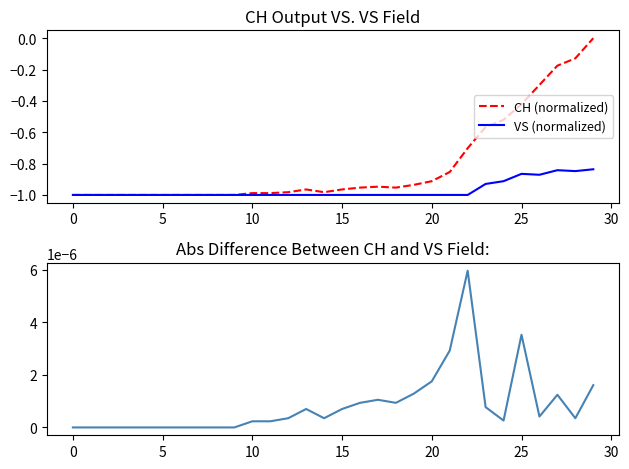

List the series in order of their peak value, highest first.

Abs Difference CH-VS pc, CH (normalized), VS (normalized)